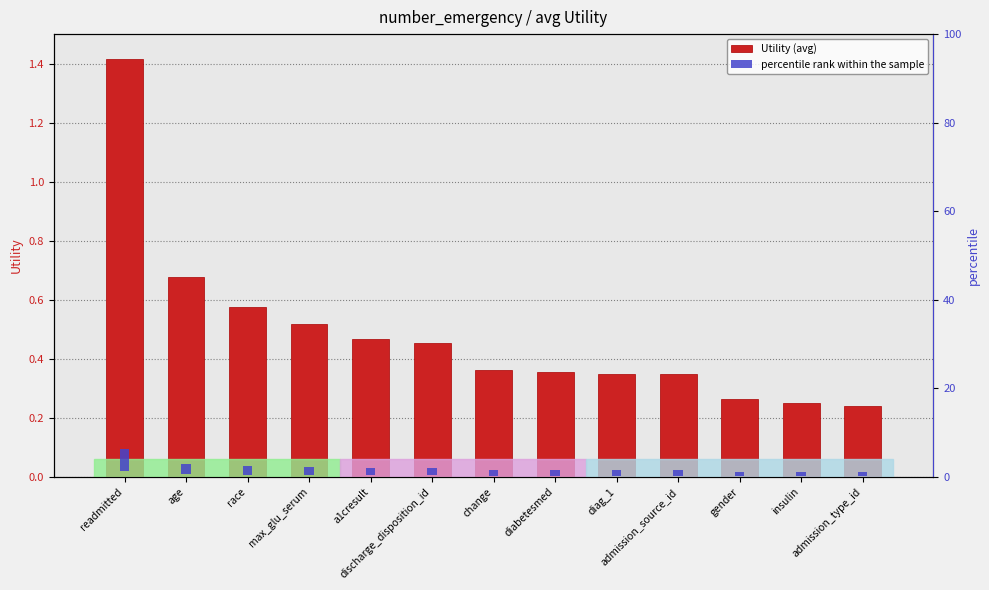

At diabetesmed, list the series in order from smallest to largest.

Utility (avg), percentile rank within the sample